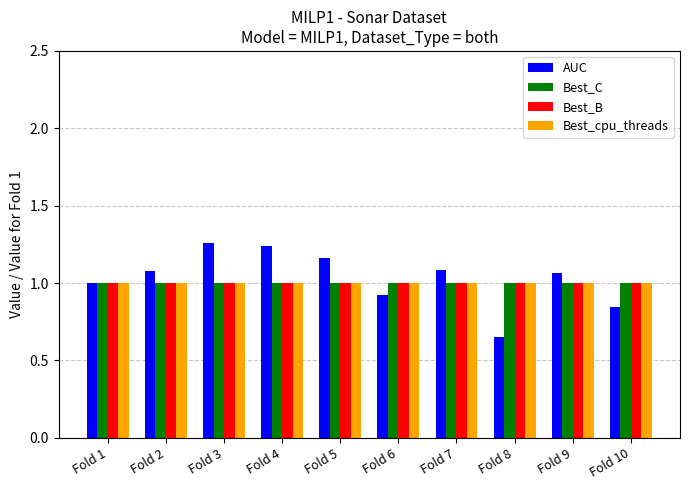

What are all the series names shown in the legend?

AUC, Best_C, Best_B, Best_cpu_threads